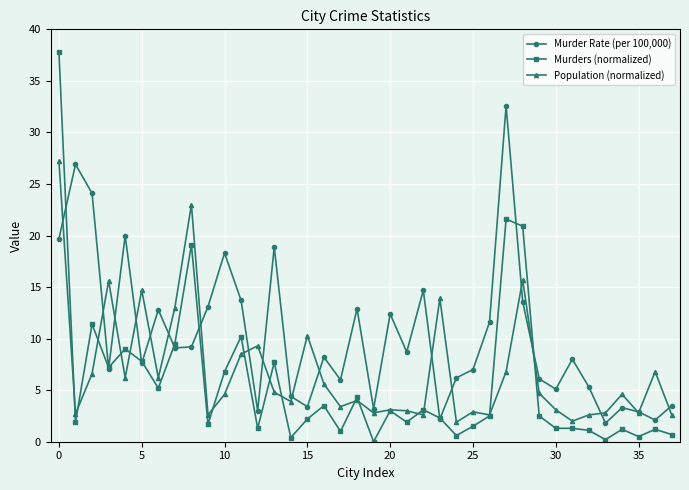

Which series has the widest spread of values?

Murders (normalized)